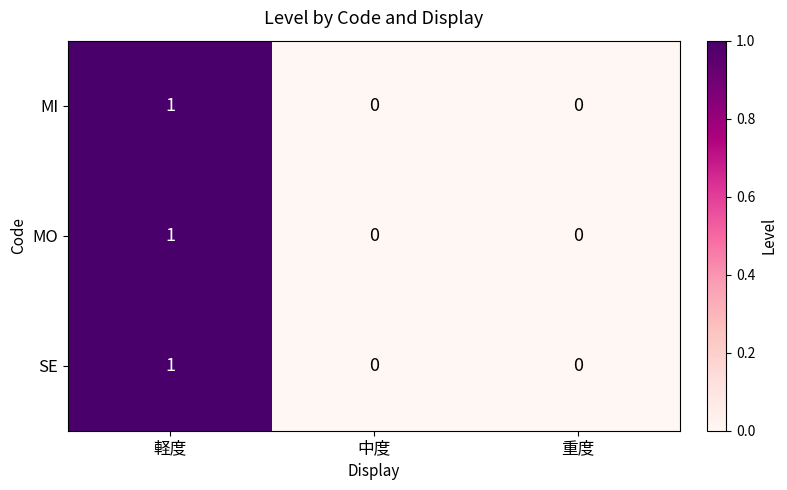

Count the MO values in the range 0 to 1.

3